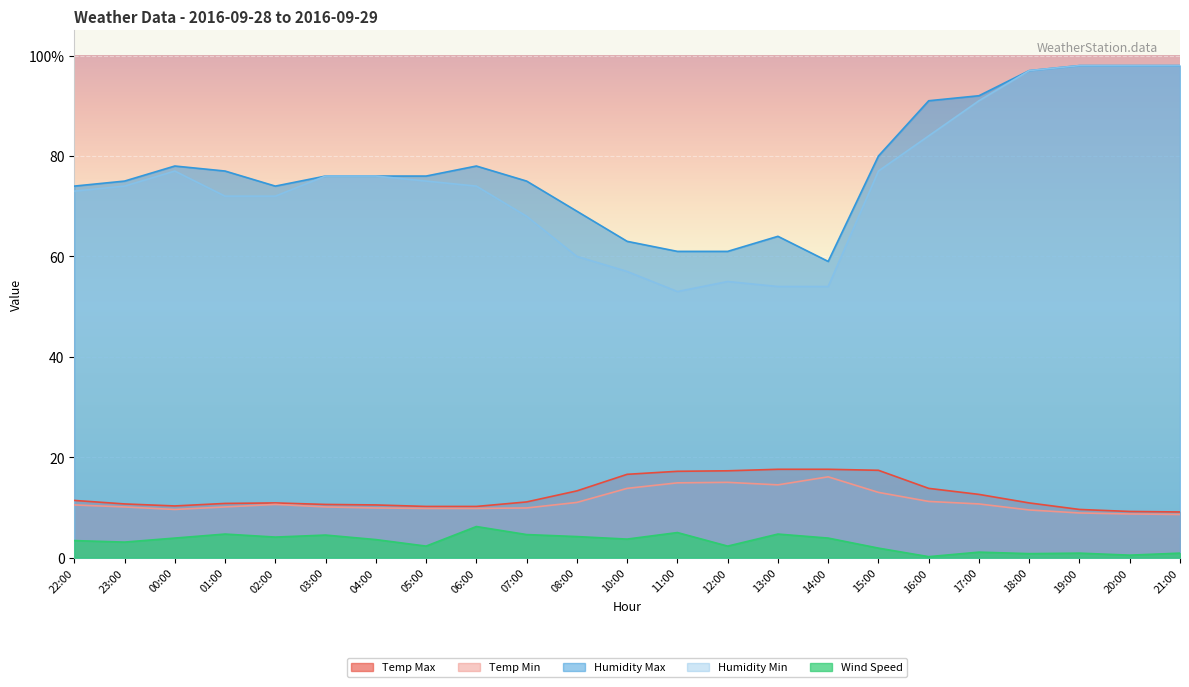

What is the label of the 18th point from the left?

16:00